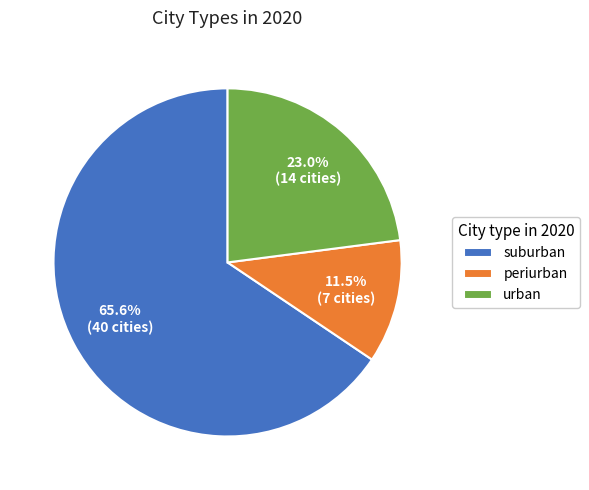

True or false: urban accounts for 23% of the total.

True